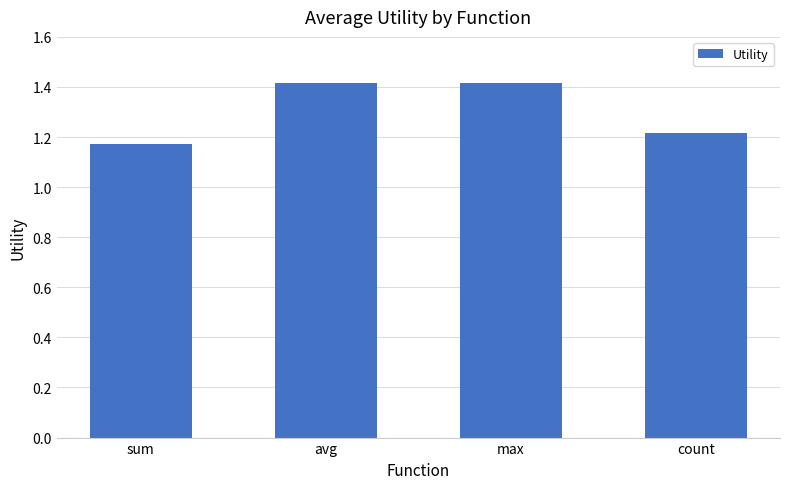

What is the sum of the values at avg and max?

2.8